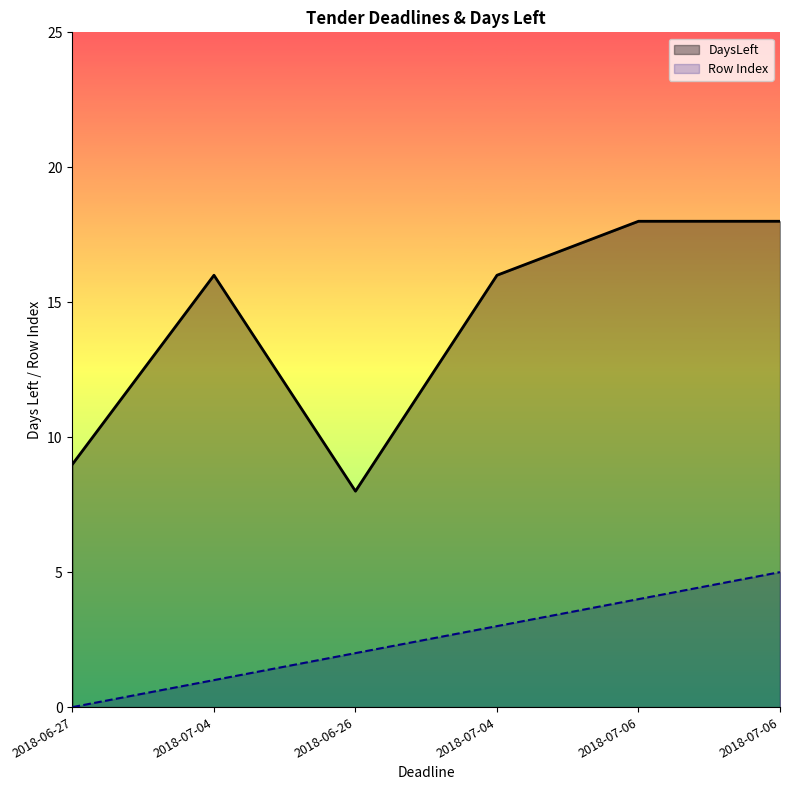

At which category does the chart reach its peak across all series?

2018-07-06